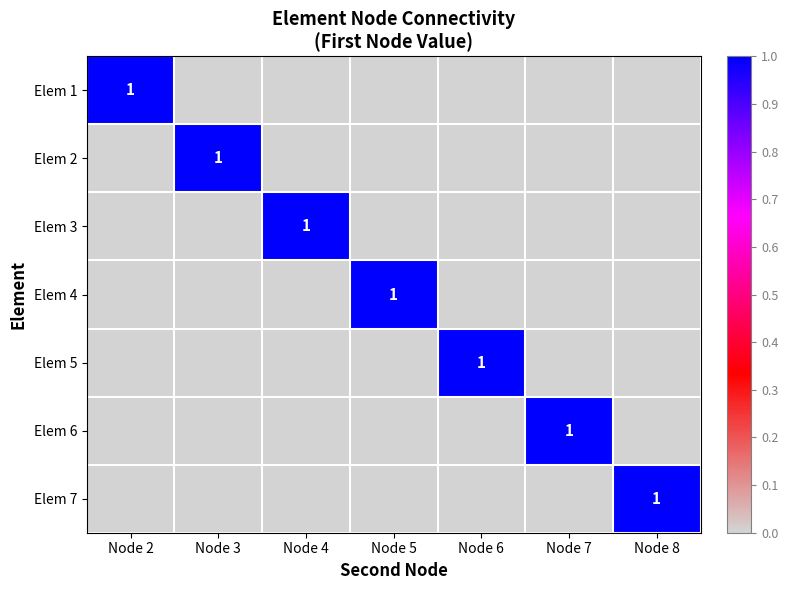

At which category is the sum across all series the highest?

Node 2